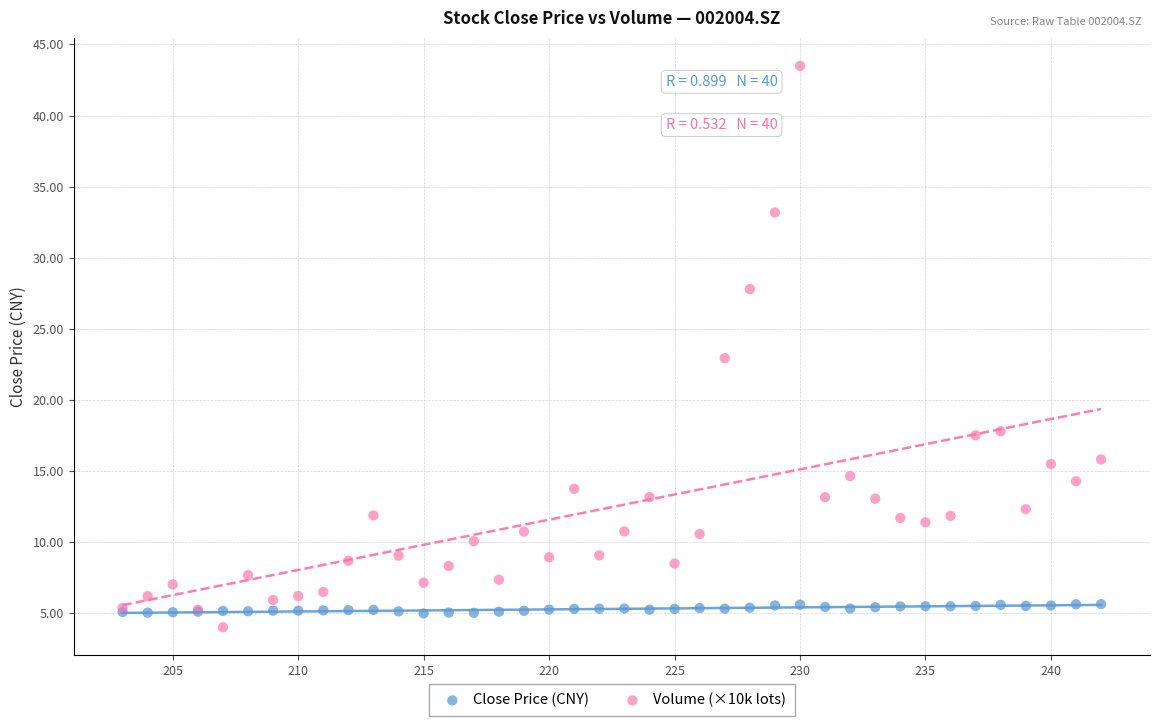

Which series has the largest Y range (max minus min)?

Volume (×10k lots)